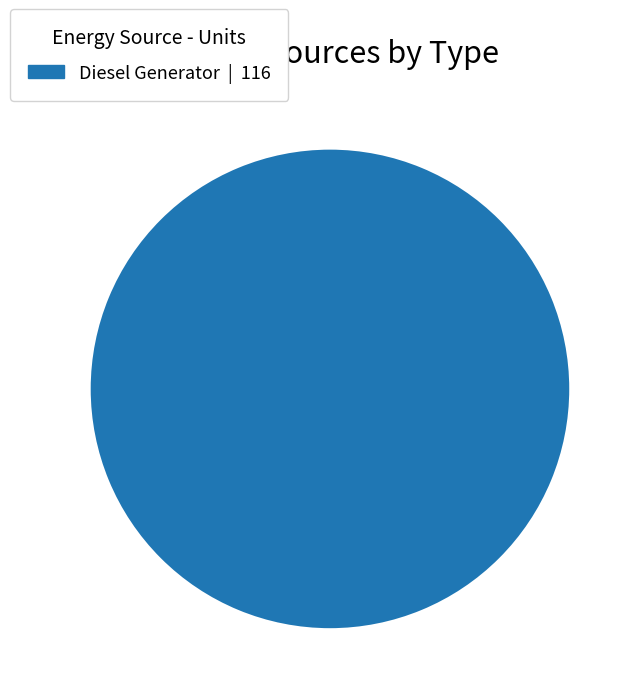

Is there a majority slice in this chart?

Yes